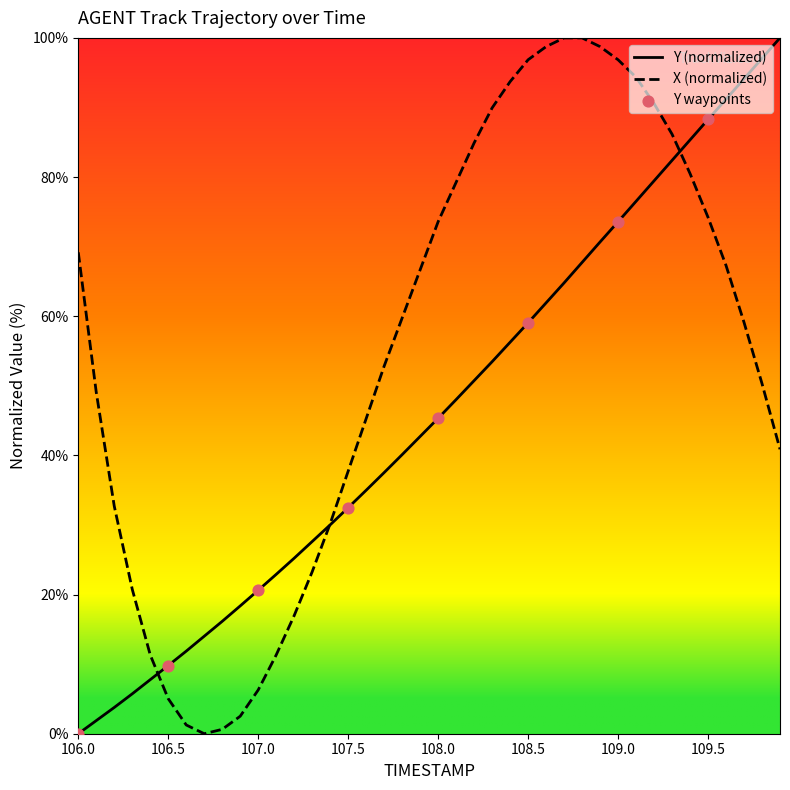

Rank the series by their average value, from highest to lowest.

X (normalized), Y (normalized)